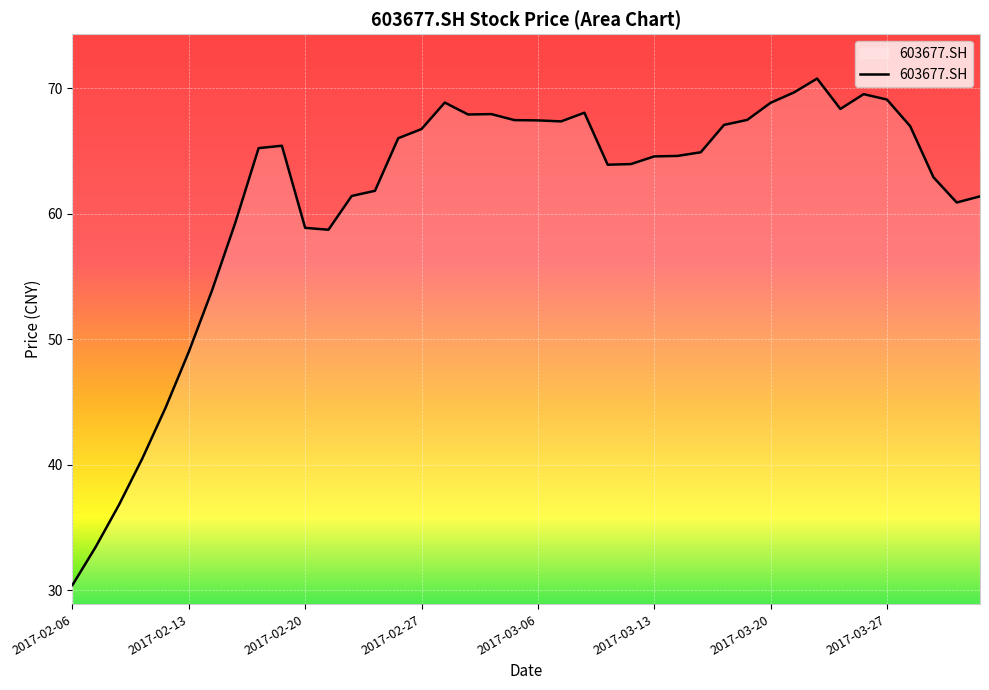

What is the greatest value displayed?

70.8